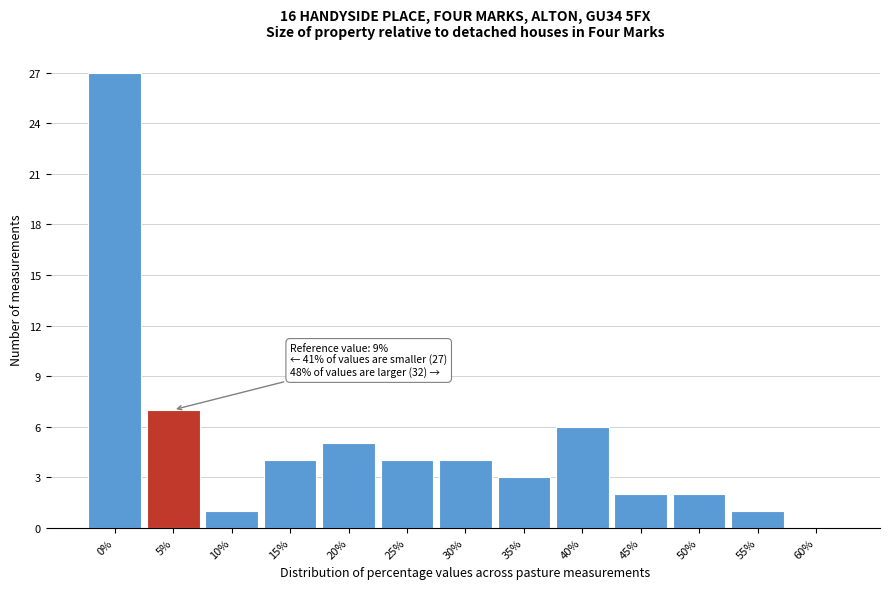

Reading left to right, transcribe all the data shown in this chart.

0%=27	5%=7	10%=1	15%=4	20%=5	25%=4	30%=4	35%=3	40%=6	45%=2	50%=2	55%=1	60%=0